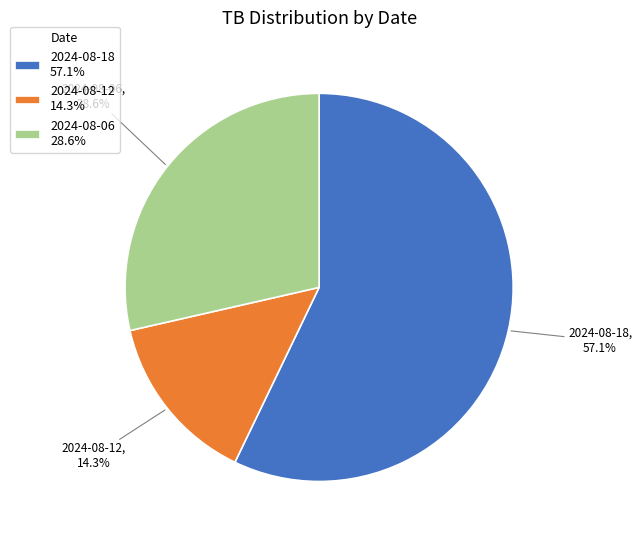

Is the sum of 2024-08-06 28.6% and 2024-08-18 57.1% greater than half?

Yes